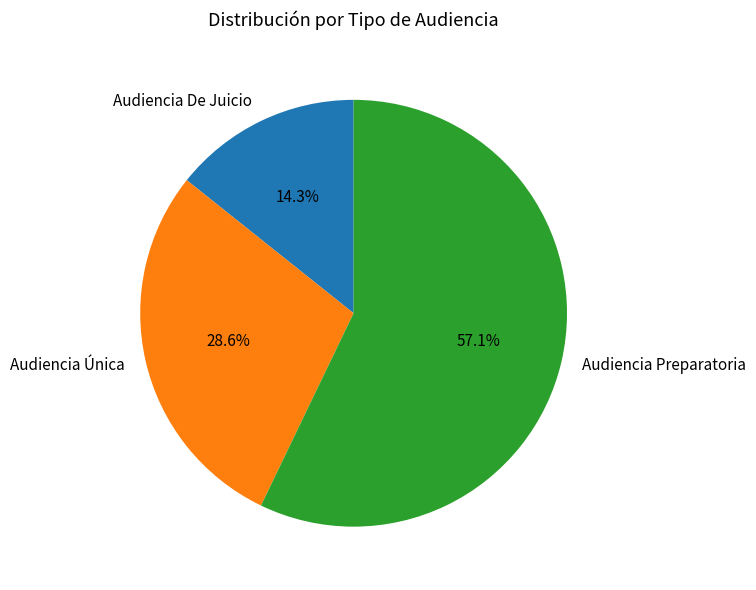

Combined, what portion of the pie is Audiencia De Juicio and Audiencia Preparatoria?

71.4%